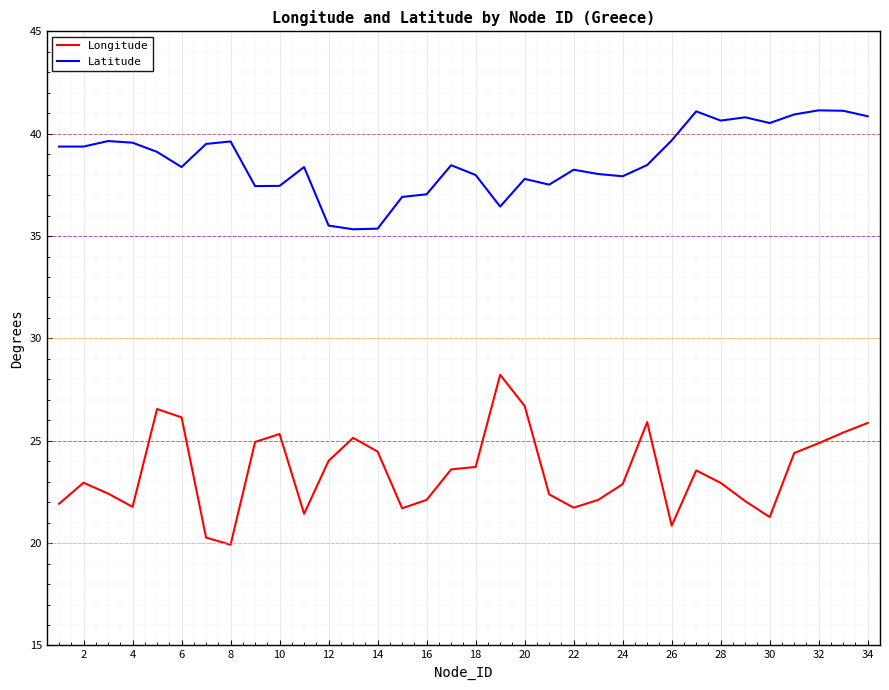

What is the sum of all Longitude values?

799.5